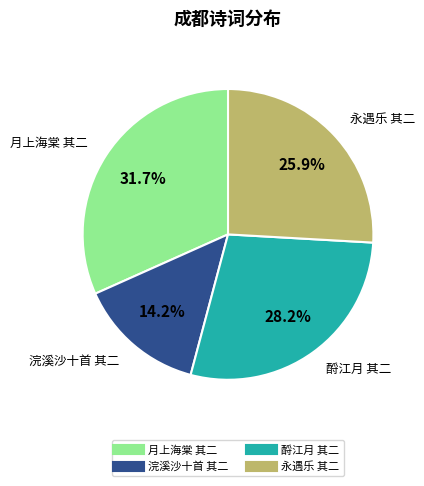

Is there a majority slice in this chart?

No